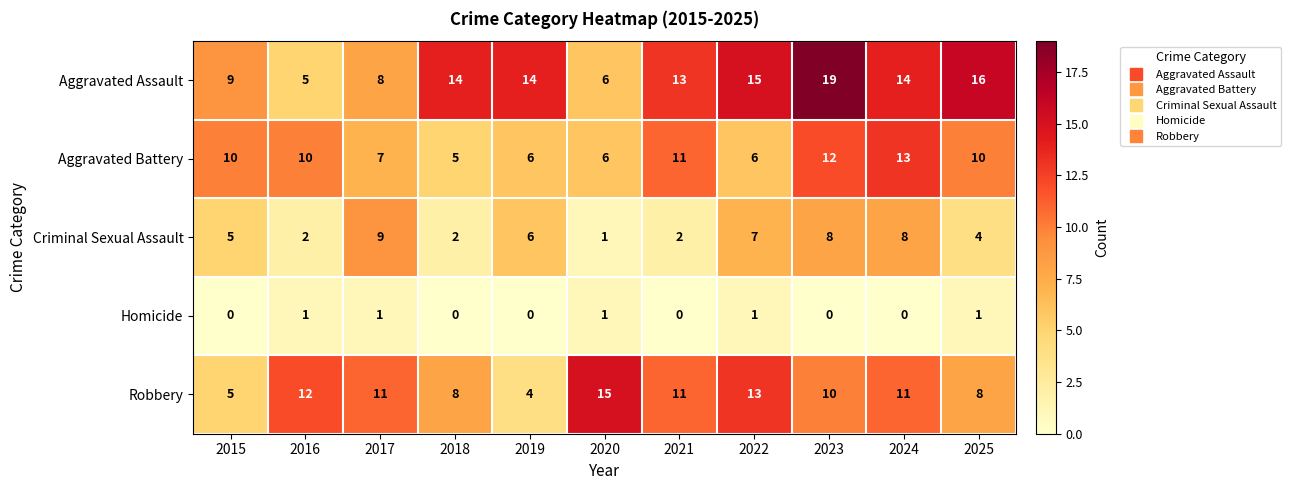

List the series in order of their peak value, highest first.

Aggravated Assault, Robbery, Aggravated Battery, Criminal Sexual Assault, Homicide